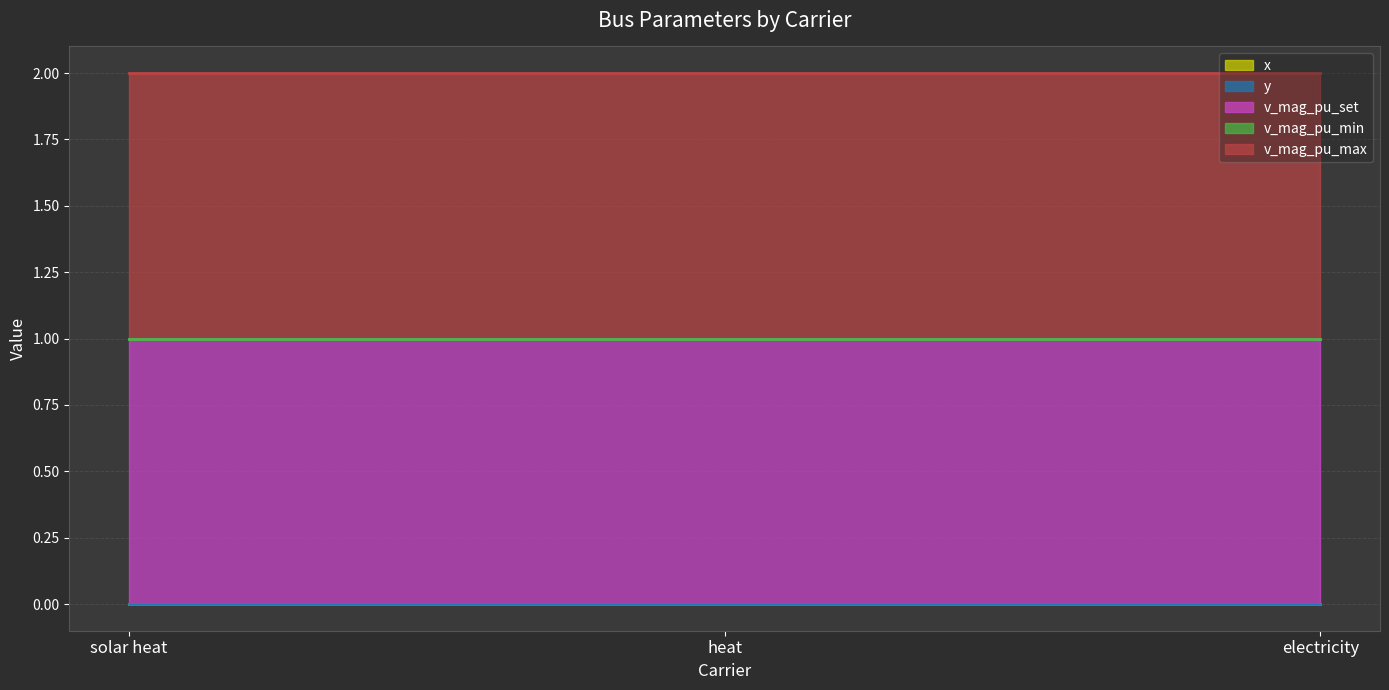

Reading left to right, transcribe all the data shown in this chart.

x: 0	0	0
y: 0	0	0
v_mag_pu_set: 1	1	1
v_mag_pu_min: 0	0	0
v_mag_pu_max: 1	1	1